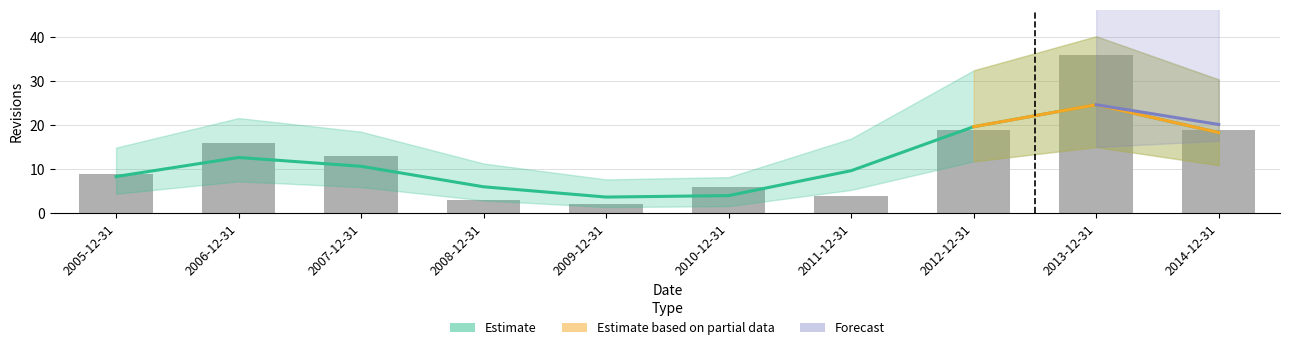

True or false: the data shows 19 at 2012-12-31.

True